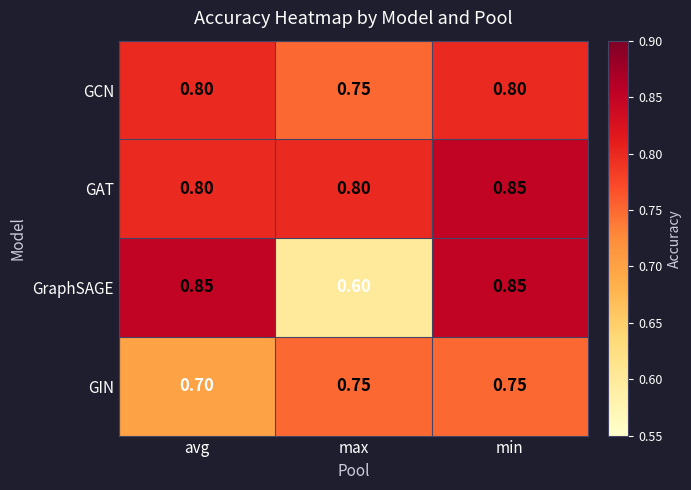

At how many categories does at least one series exceed 0?

3